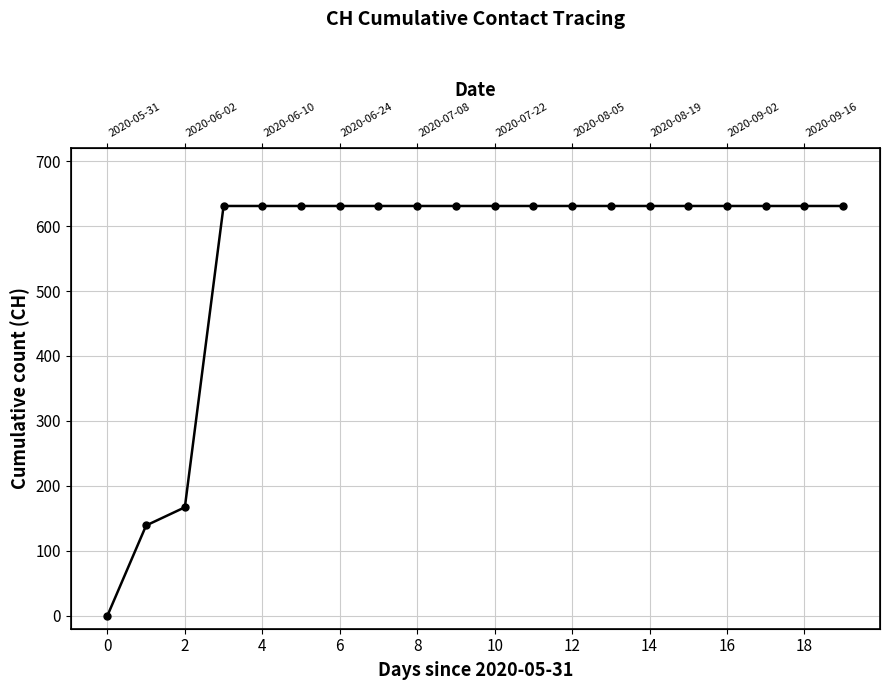

What is the greatest value displayed?

631